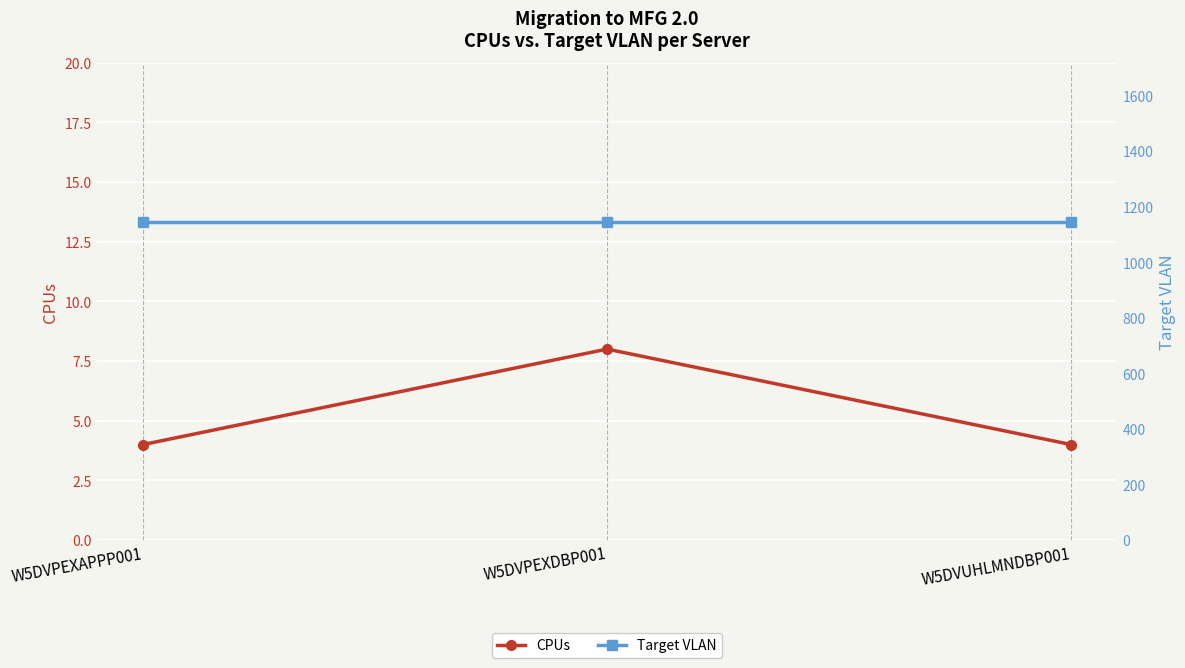

What is the difference between the highest and lowest values at W5DVPEXAPPP001?

1141